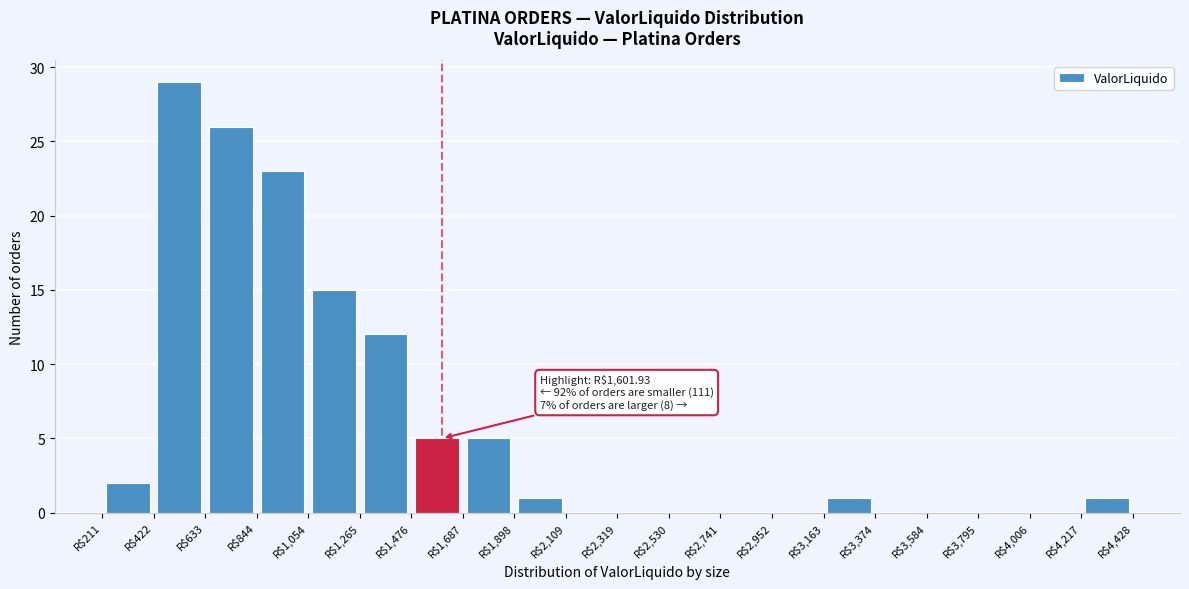

Which range on the x-axis has the tallest bar?

400 to 650